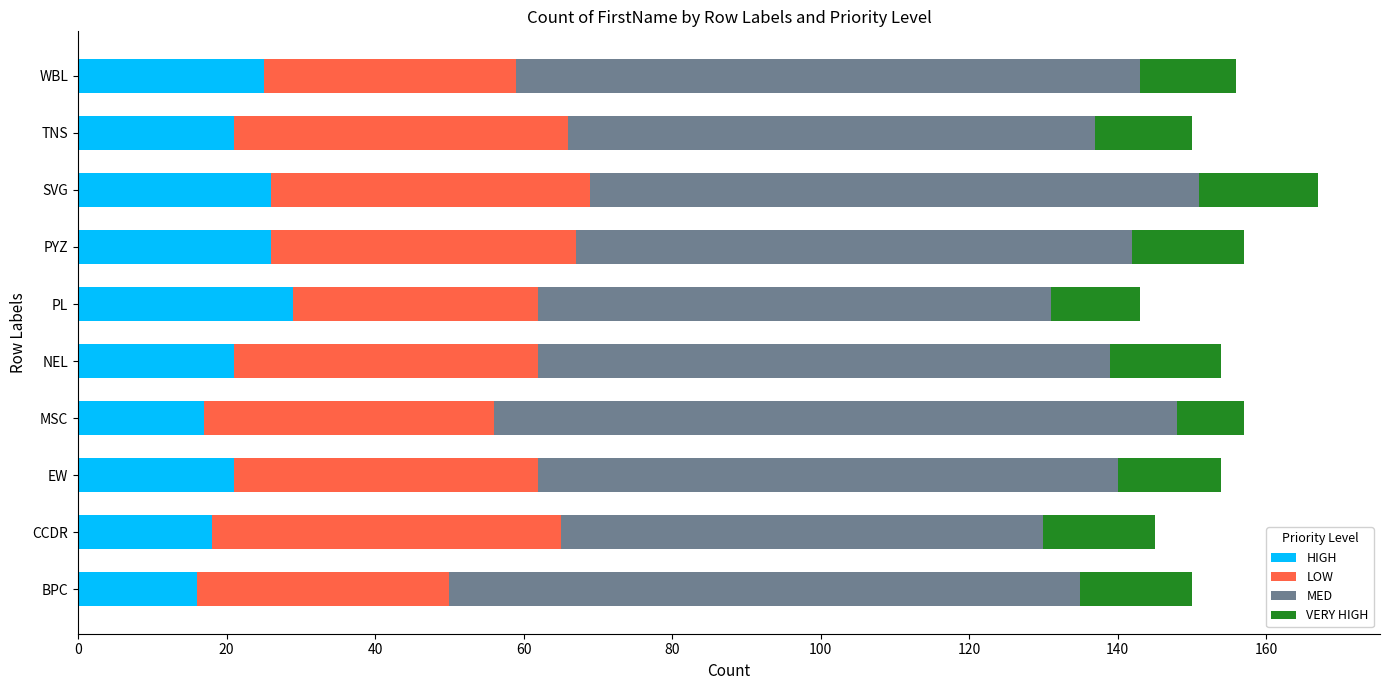

What is the total value across all series at WBL?

156